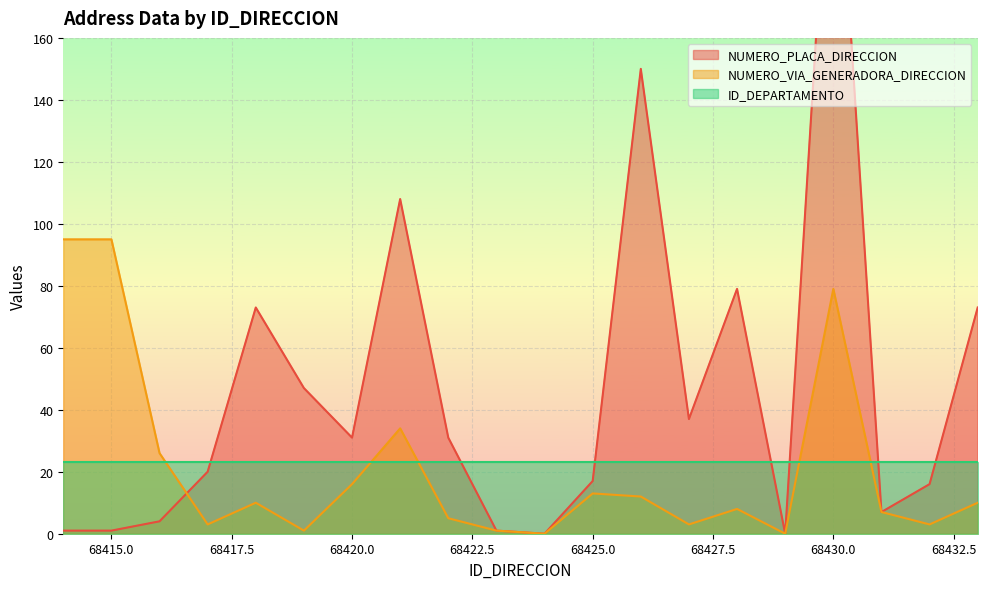

What is the value of the NUMERO_VIA_GENERADORA_DIRECCION point at the 18th from the left?

7